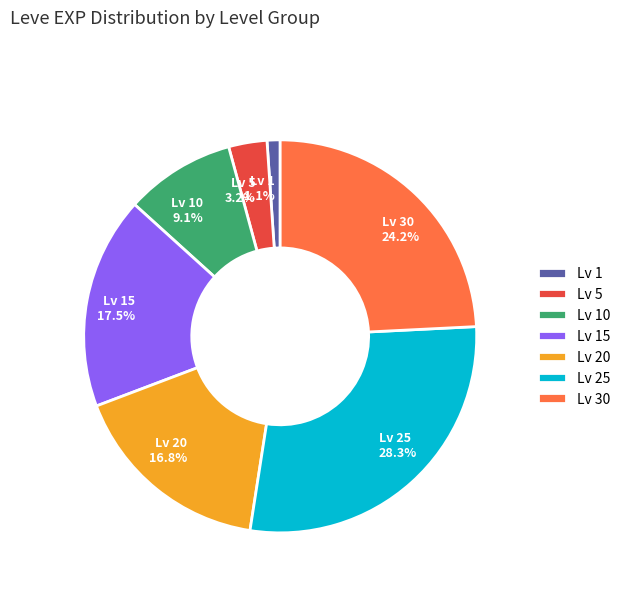

Does Lv 20 16.8% account for over 50% of the chart?

No